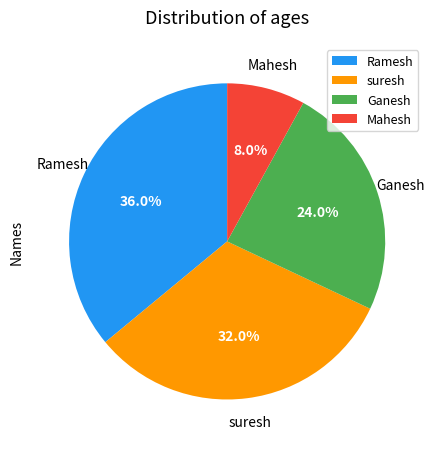

Combined, what portion of the pie is Ramesh and Ganesh?

60.0%